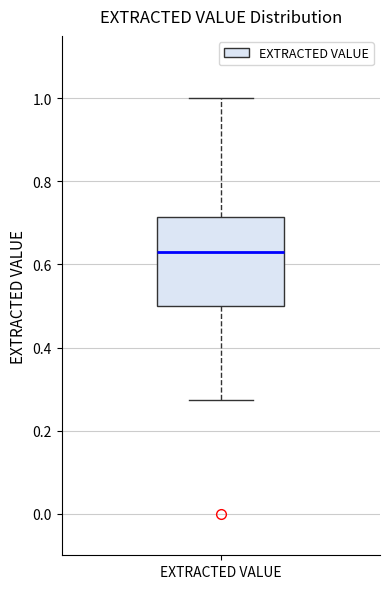

Where is the lower edge of the box for EXTRACTED VALUE on the y-axis? The values are not printed on the chart, so give them approximately, as read against the axis.

0.50